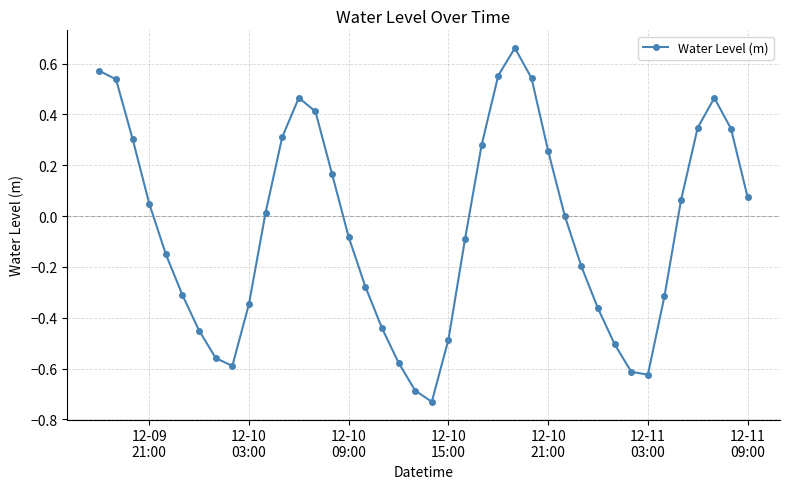

How many points are higher than both their immediate neighbors (excluding endpoints)?

3